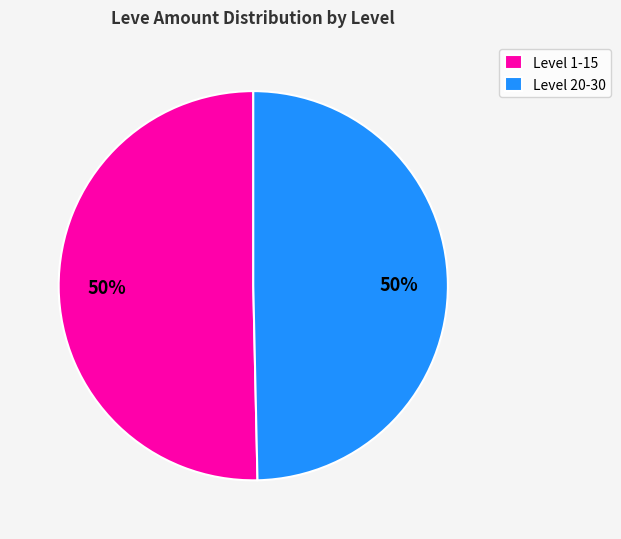

Combined, do Level 20-30 and Level 1-15 account for over 50%?

Yes